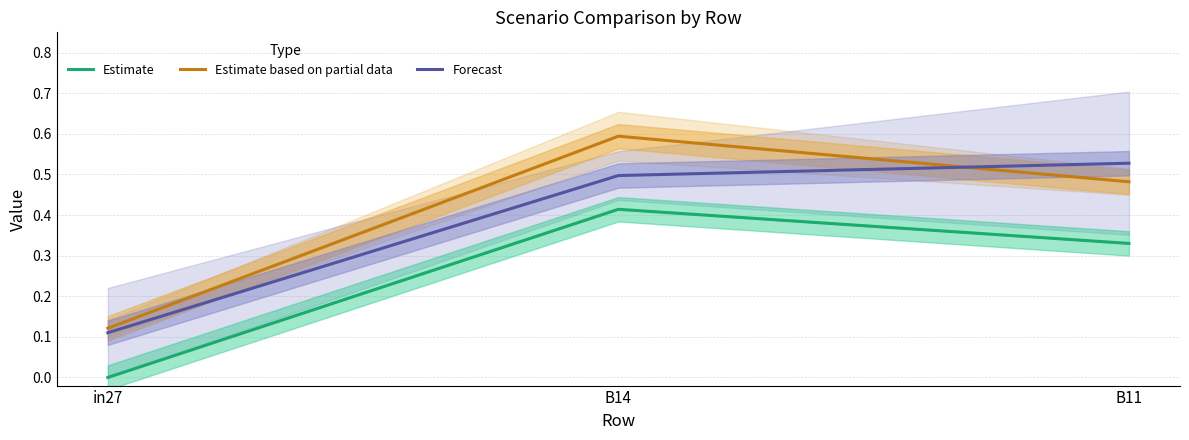

Reading right to left, extract all data points from this chart.

Estimate: B11=0.3	B14=0.4	in27=0.0
Estimate based on partial data: B11=0.5	B14=0.6	in27=0.1
Forecast: B11=0.5	B14=0.5	in27=0.1